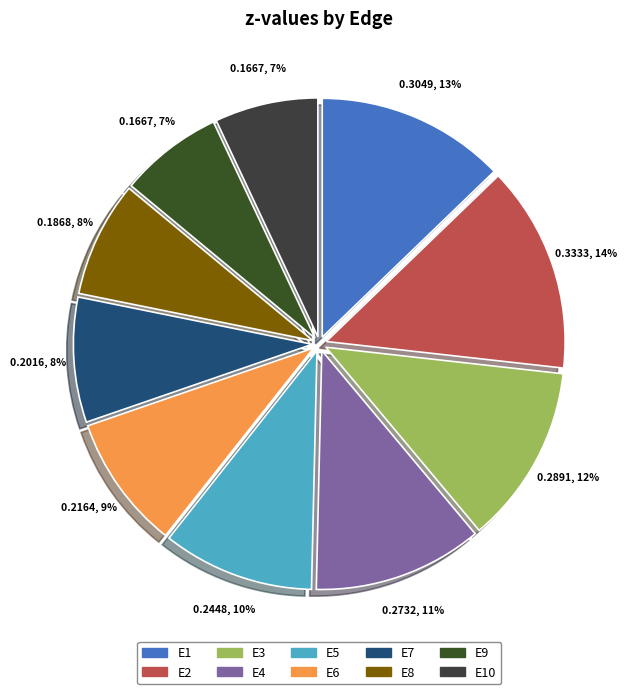

How many slices are in this pie chart?

10